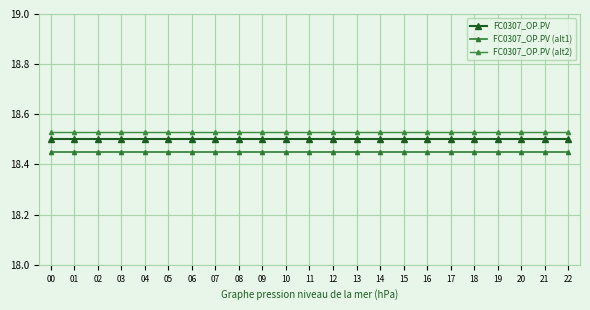

True or false: FC0307_OP.PV (alt1) and FC0307_OP.PV cross at least once.

False